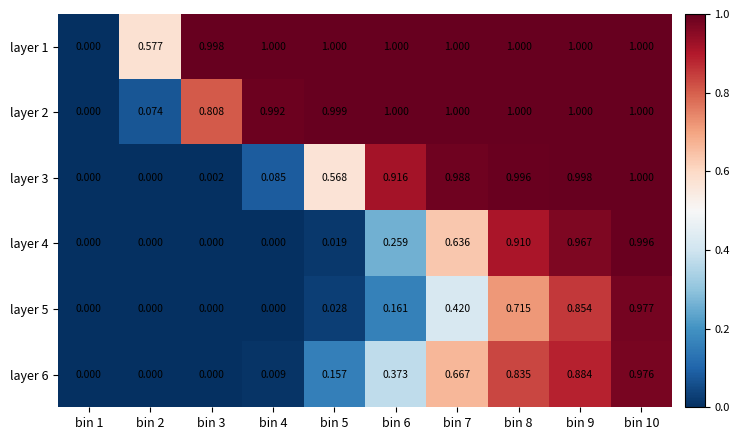

Is the value of layer 6 at bin 5 greater than the value of layer 3 at bin 2?

Yes